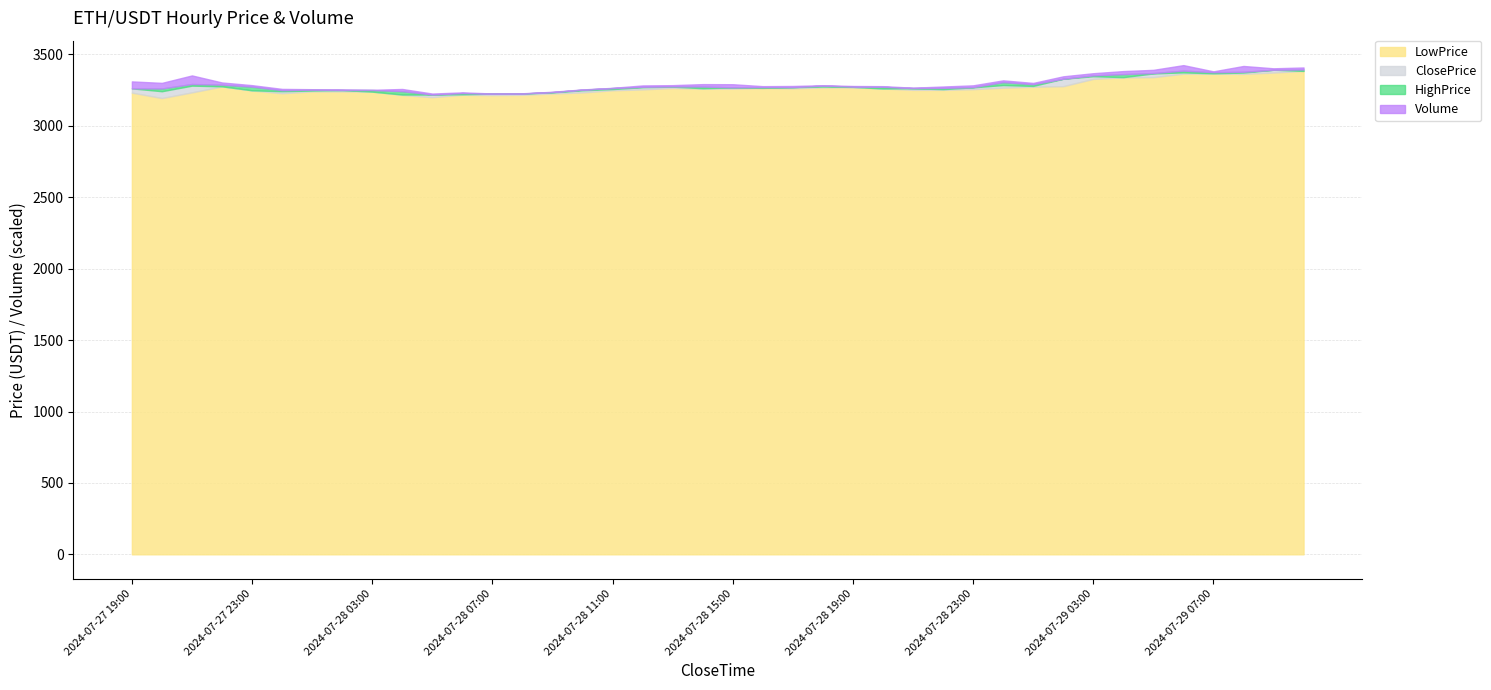

Reading left to right, extract all data points from this chart.

Volume: 2024-07-27 19:00=762.6	2024-07-27 20:00=611.8	2024-07-27 21:00=937.5	2024-07-27 22:00=237.9	2024-07-27 23:00=161.8	2024-07-28 00:00=137.2	2024-07-28 01:00=45.5	2024-07-28 02:00=49.5	2024-07-28 03:00=23.4	2024-07-28 04:00=238.2	2024-07-28 05:00=108.5	2024-07-28 06:00=74.5	2024-07-28 07:00=19.1	2024-07-28 08:00=20.6	2024-07-28 09:00=35.6	2024-07-28 10:00=25.2	2024-07-28 11:00=25.1	2024-07-28 12:00=148.6	2024-07-28 13:00=136.1	2024-07-28 14:00=263.4	2024-07-28 15:00=342.5	2024-07-28 16:00=103.9	2024-07-28 17:00=124.2	2024-07-28 18:00=46.9	2024-07-28 19:00=61.2	2024-07-28 20:00=73.3	2024-07-28 21:00=43.0	2024-07-28 22:00=152.8	2024-07-28 23:00=197.1	2024-07-29 00:00=192.5	2024-07-29 01:00=138.7	2024-07-29 02:00=265.0	2024-07-29 03:00=232.3	2024-07-29 04:00=330.4	2024-07-29 05:00=350.1	2024-07-29 06:00=602.9	2024-07-29 07:00=92.5	2024-07-29 08:00=635.7	2024-07-29 09:00=158.8	2024-07-29 10:00=221.2
LowPrice: 2024-07-27 19:00=3233.0	2024-07-27 20:00=3195.0	2024-07-27 21:00=3234.8	2024-07-27 22:00=3276.3	2024-07-27 23:00=3247.8	2024-07-28 00:00=3228.7	2024-07-28 01:00=3241.4	2024-07-28 02:00=3241.7	2024-07-28 03:00=3240.0	2024-07-28 04:00=3216.8	2024-07-28 05:00=3201.5	2024-07-28 06:00=3218.3	2024-07-28 07:00=3215.6	2024-07-28 08:00=3218.0	2024-07-28 09:00=3227.3	2024-07-28 10:00=3234.5	2024-07-28 11:00=3249.5	2024-07-28 12:00=3255.6	2024-07-28 13:00=3265.7	2024-07-28 14:00=3260.8	2024-07-28 15:00=3261.1	2024-07-28 16:00=3266.1	2024-07-28 17:00=3263.6	2024-07-28 18:00=3269.4	2024-07-28 19:00=3270.1	2024-07-28 20:00=3262.1	2024-07-28 21:00=3252.5	2024-07-28 22:00=3252.6	2024-07-28 23:00=3257.2	2024-07-29 00:00=3267.7	2024-07-29 01:00=3274.4	2024-07-29 02:00=3278.1	2024-07-29 03:00=3329.1	2024-07-29 04:00=3340.1	2024-07-29 05:00=3341.5	2024-07-29 06:00=3365.6	2024-07-29 07:00=3366.0	2024-07-29 08:00=3364.5	2024-07-29 09:00=3373.6	2024-07-29 10:00=3385.0
ClosePrice: 2024-07-27 19:00=3262.8	2024-07-27 20:00=3242.8	2024-07-27 21:00=3282.0	2024-07-27 22:00=3277.1	2024-07-27 23:00=3249.2	2024-07-28 00:00=3243.0	2024-07-28 01:00=3247.6	2024-07-28 02:00=3251.2	2024-07-28 03:00=3240.0	2024-07-28 04:00=3219.6	2024-07-28 05:00=3219.5	2024-07-28 06:00=3221.2	2024-07-28 07:00=3225.9	2024-07-28 08:00=3226.8	2024-07-28 09:00=3234.8	2024-07-28 10:00=3249.5	2024-07-28 11:00=3257.8	2024-07-28 12:00=3271.1	2024-07-28 13:00=3274.8	2024-07-28 14:00=3264.0	2024-07-28 15:00=3269.3	2024-07-28 16:00=3266.1	2024-07-28 17:00=3271.1	2024-07-28 18:00=3275.5	2024-07-28 19:00=3273.0	2024-07-28 20:00=3262.1	2024-07-28 21:00=3263.2	2024-07-28 22:00=3257.2	2024-07-28 23:00=3270.0	2024-07-29 00:00=3286.0	2024-07-29 01:00=3280.0	2024-07-29 02:00=3330.2	2024-07-29 03:00=3348.0	2024-07-29 04:00=3341.5	2024-07-29 05:00=3367.4	2024-07-29 06:00=3374.7	2024-07-29 07:00=3368.3	2024-07-29 08:00=3373.6	2024-07-29 09:00=3393.2	2024-07-29 10:00=3385.0
HighPrice: 2024-07-27 19:00=3262.8	2024-07-27 20:00=3262.2	2024-07-27 21:00=3293.4	2024-07-27 22:00=3288.8	2024-07-27 23:00=3275.0	2024-07-28 00:00=3250.3	2024-07-28 01:00=3254.1	2024-07-28 02:00=3251.6	2024-07-28 03:00=3251.2	2024-07-28 04:00=3243.3	2024-07-28 05:00=3219.6	2024-07-28 06:00=3230.0	2024-07-28 07:00=3225.9	2024-07-28 08:00=3227.1	2024-07-28 09:00=3236.8	2024-07-28 10:00=3253.7	2024-07-28 11:00=3265.0	2024-07-28 12:00=3273.9	2024-07-28 13:00=3276.7	2024-07-28 14:00=3275.7	2024-07-28 15:00=3270.0	2024-07-28 16:00=3271.7	2024-07-28 17:00=3271.6	2024-07-28 18:00=3281.8	2024-07-28 19:00=3275.5	2024-07-28 20:00=3273.6	2024-07-28 21:00=3265.0	2024-07-28 22:00=3266.1	2024-07-28 23:00=3271.4	2024-07-29 00:00=3306.6	2024-07-29 01:00=3292.1	2024-07-29 02:00=3330.2	2024-07-29 03:00=3354.1	2024-07-29 04:00=3362.7	2024-07-29 05:00=3370.1	2024-07-29 06:00=3387.0	2024-07-29 07:00=3376.1	2024-07-29 08:00=3379.0	2024-07-29 09:00=3393.2	2024-07-29 10:00=3395.0